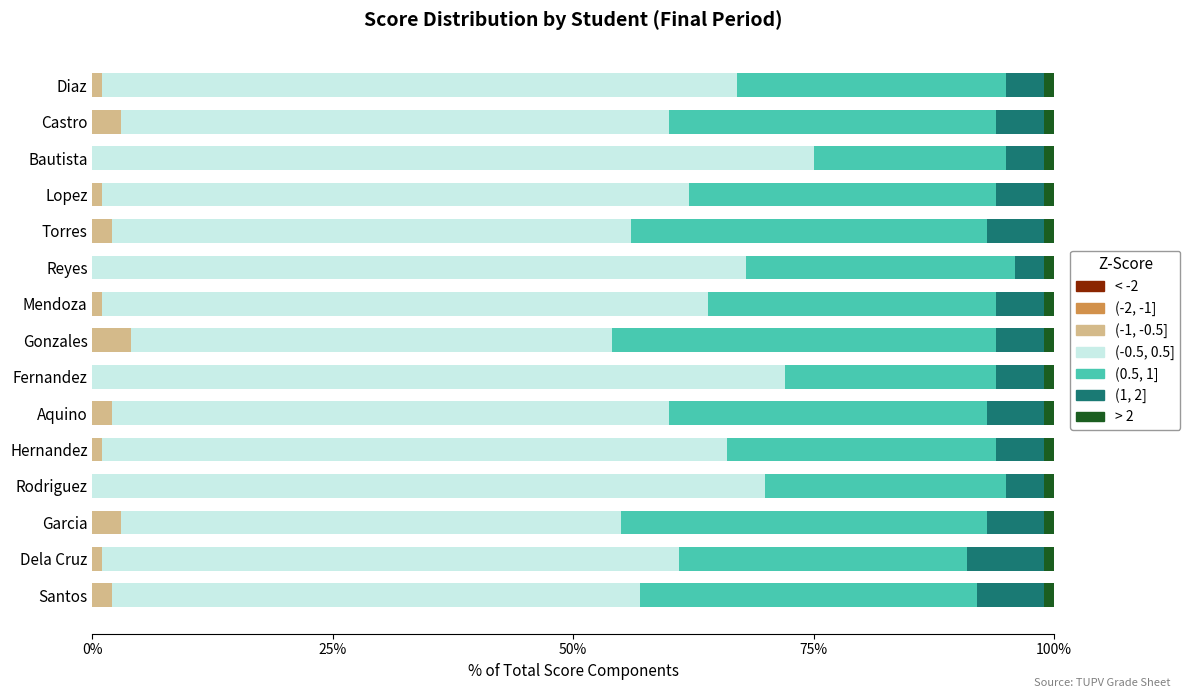

What is the maximum value for (-1, -0.5]?

4.0